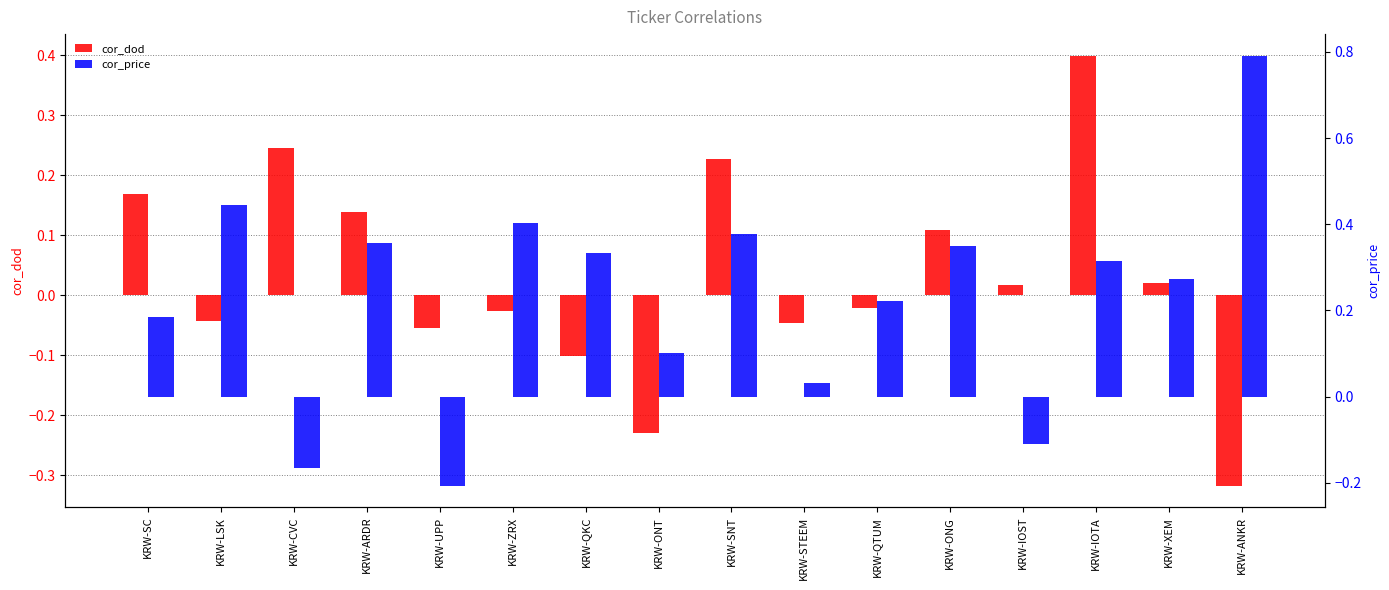

What value does the cor_price series have at KRW-SNT?

0.4